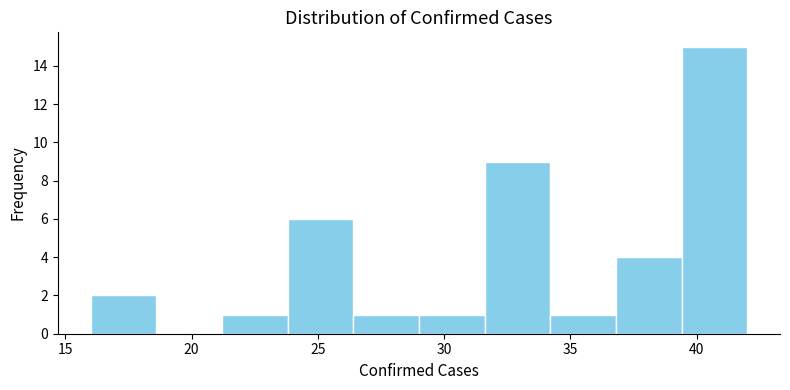

Reading left to right, list every bar in this chart as the range it spans on the x-axis followed by its height. Neither the bar edges nor the heights are printed on the chart, so give them approximately, as read against the axes.

16.0 to 18.6: 2
18.6 to 21.2: 0
21.2 to 23.8: 1
23.8 to 26.4: 6
26.4 to 29.0: 1
29.0 to 31.6: 1
31.6 to 34.2: 9
34.2 to 36.8: 1
36.8 to 39.4: 4
39.4 to 42.0: 15